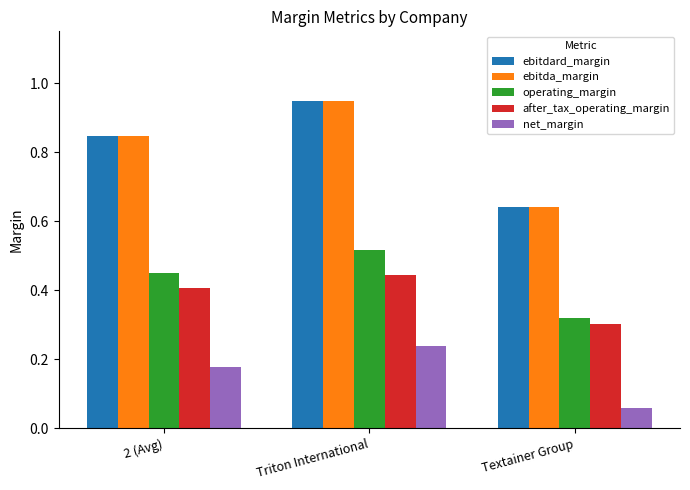

What is the total value across all series at Triton International?

3.1